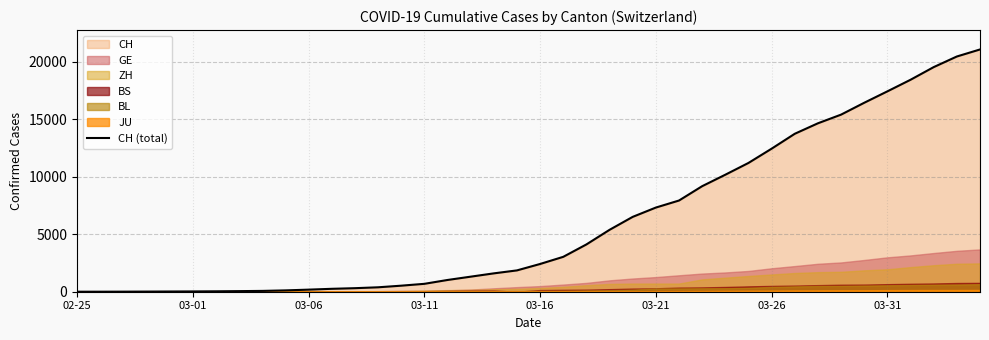

What is the sum of all values?

245523